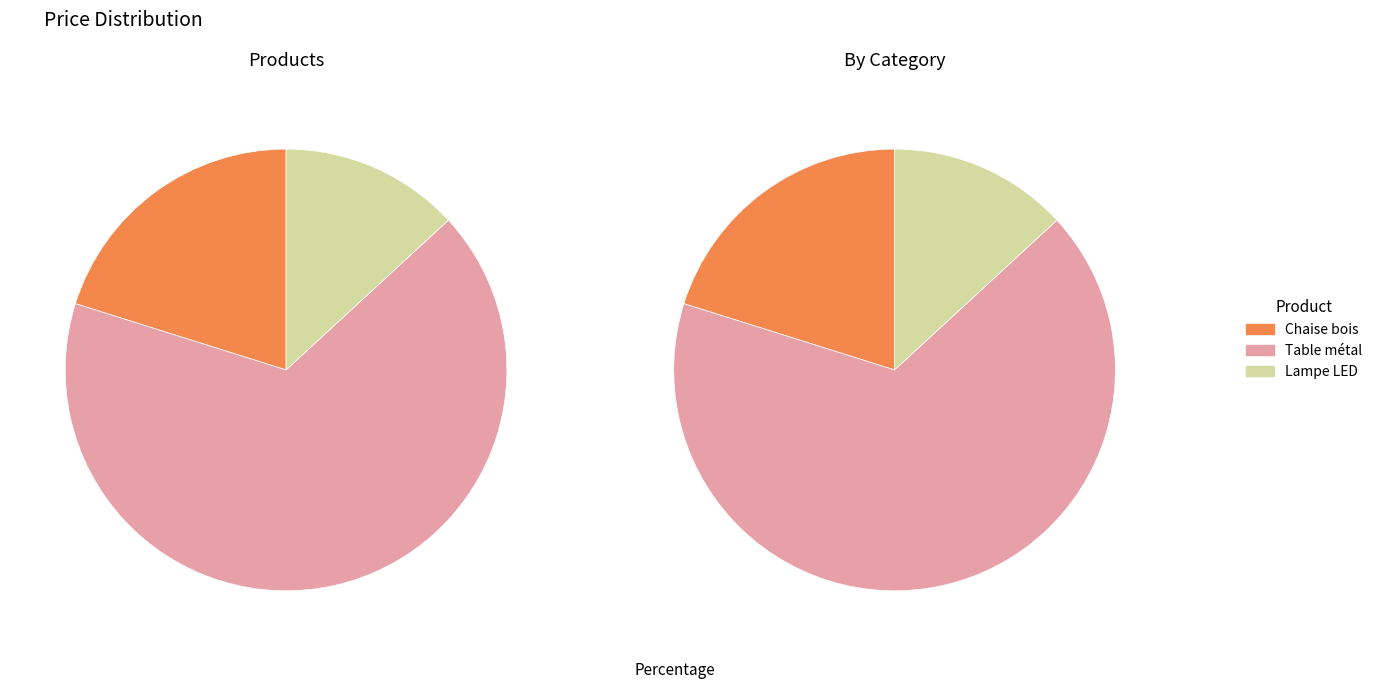

Which has a higher value, Table métal or Lampe LED?

Table métal